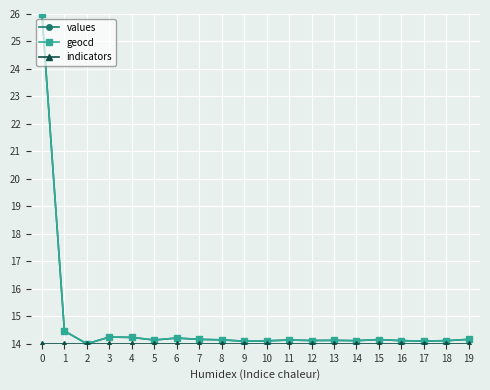

The geocd series shows 7.5 at 1. True or false?

False